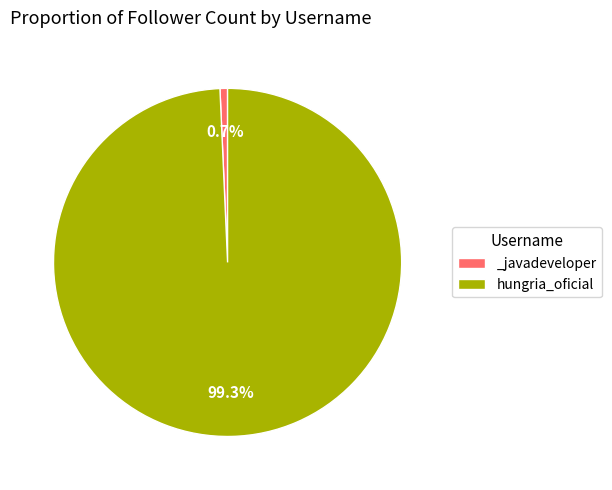

What percentage do _javadeveloper and hungria_oficial together represent?

100.0%